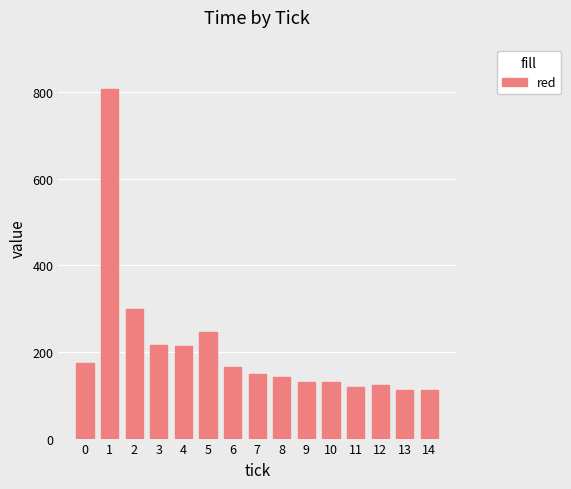

Between 9 and 13, which is larger?

9